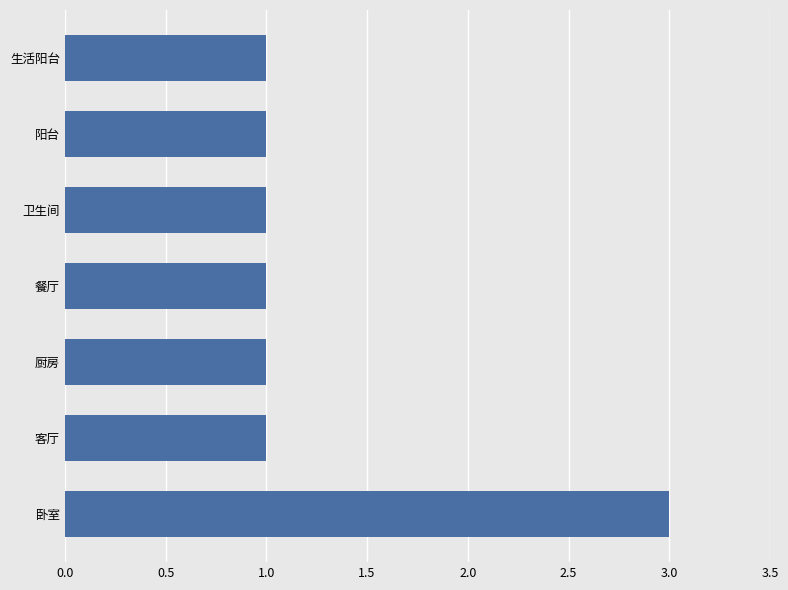

Read the value at 卧室.

3